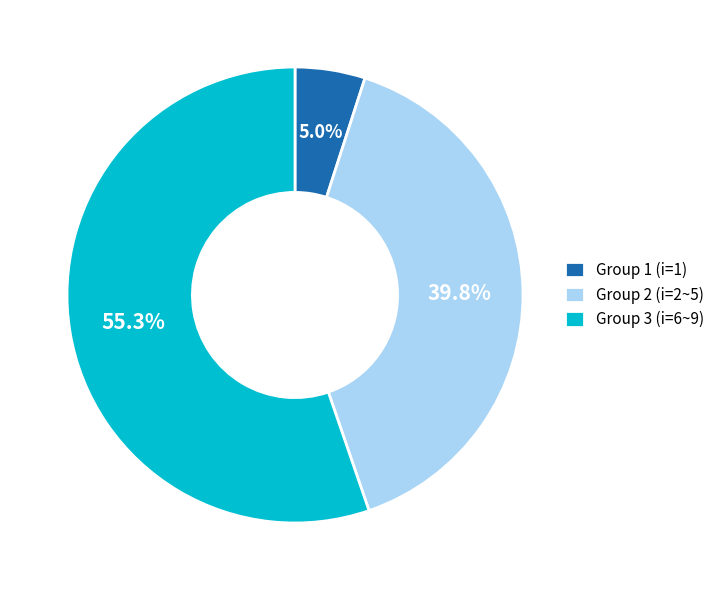

Is Group 3 (i=6~9) the majority of the pie?

Yes